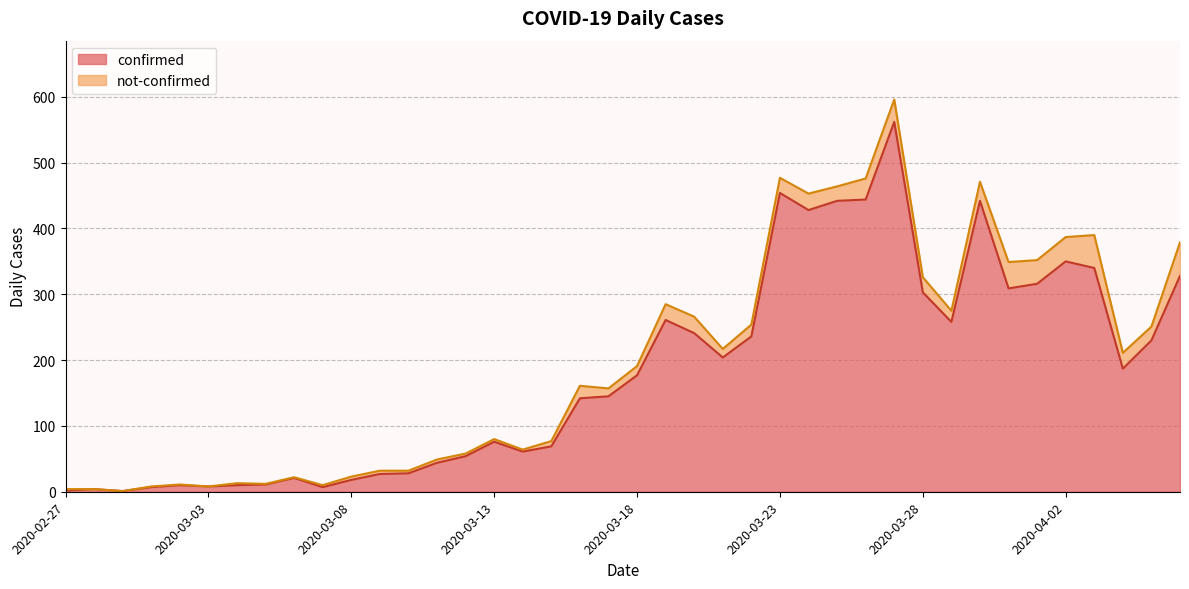

What is the label of the 20th point from the right?

2020-03-18